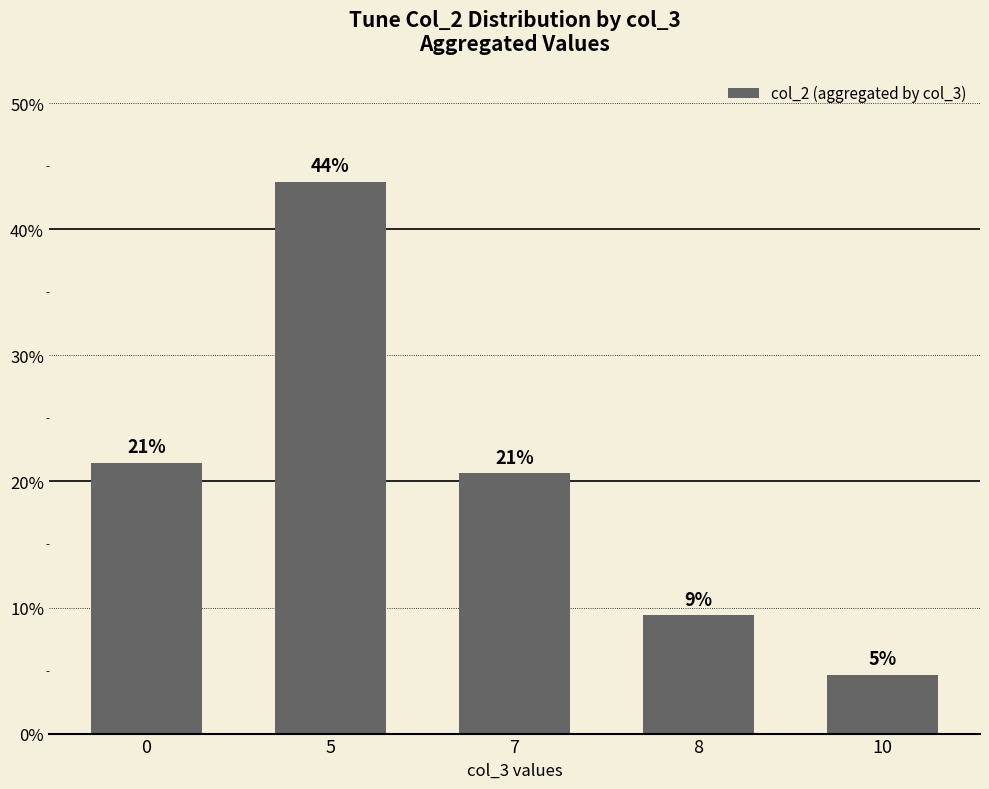

How many bars are there in total?

5